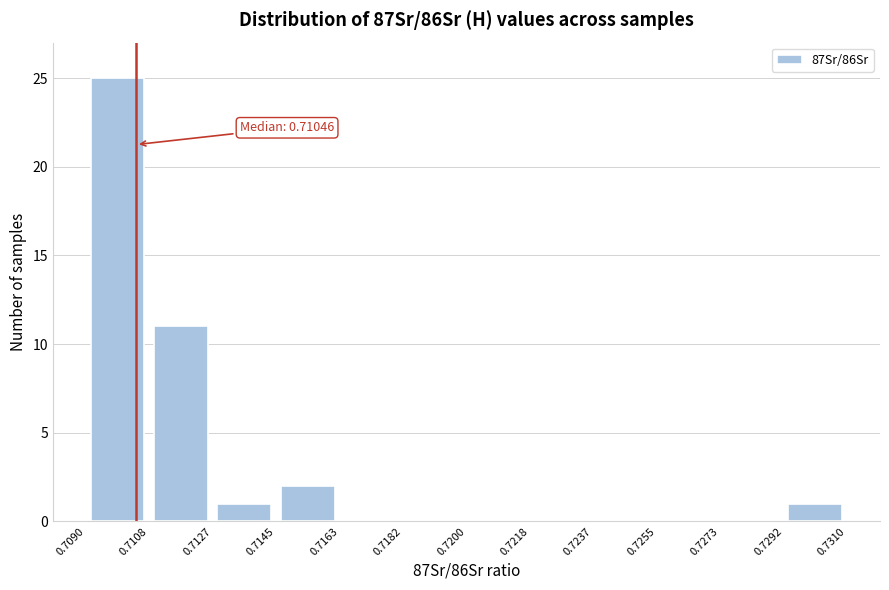

Which range on the x-axis has the tallest bar?

0.7090 to 0.7108